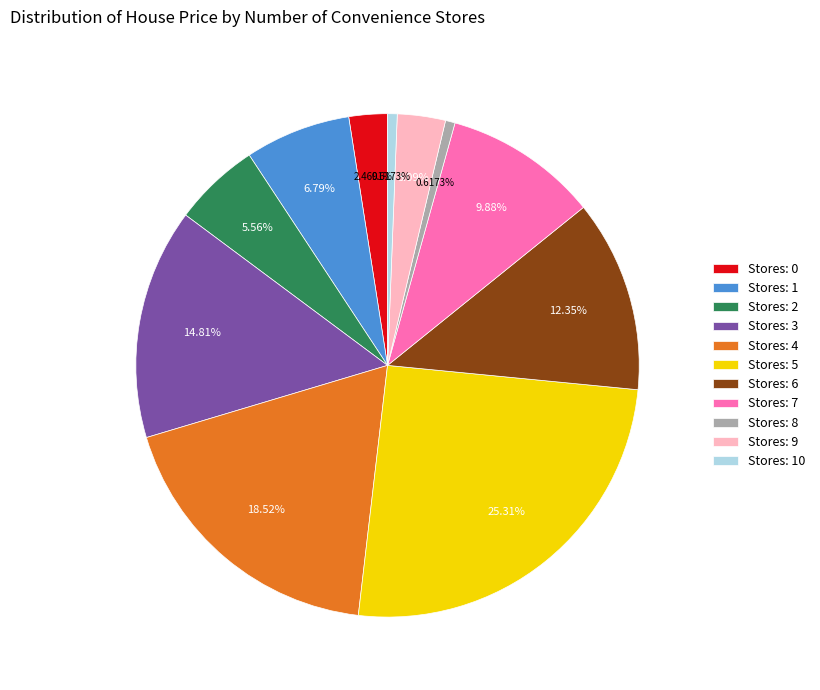

Combined, do Stores: 3 and Stores: 0 account for over 50%?

No